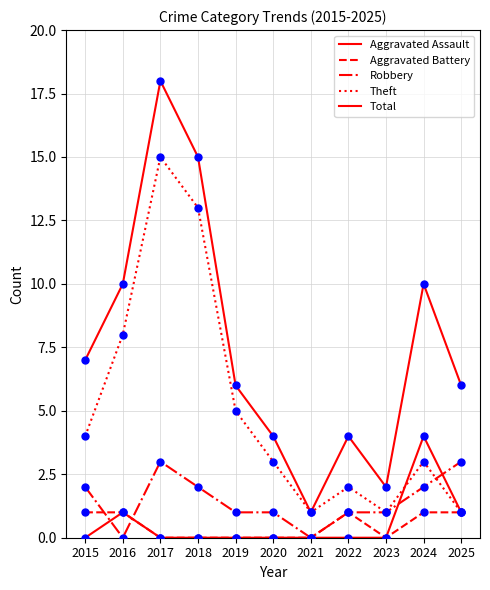

How many lines are shown in the chart?

5